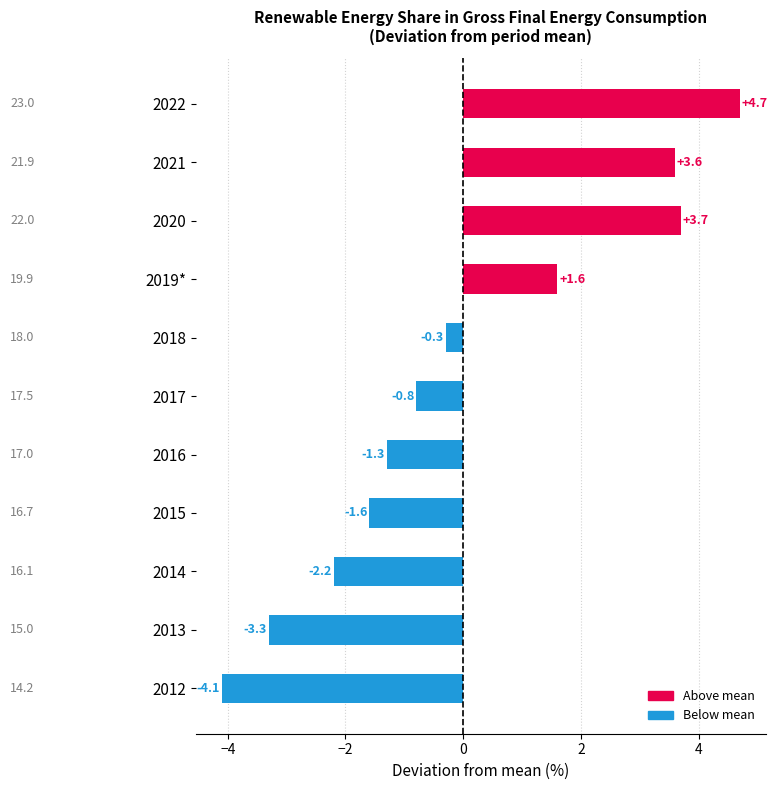

At which category does the chart reach its minimum across all series?

2012